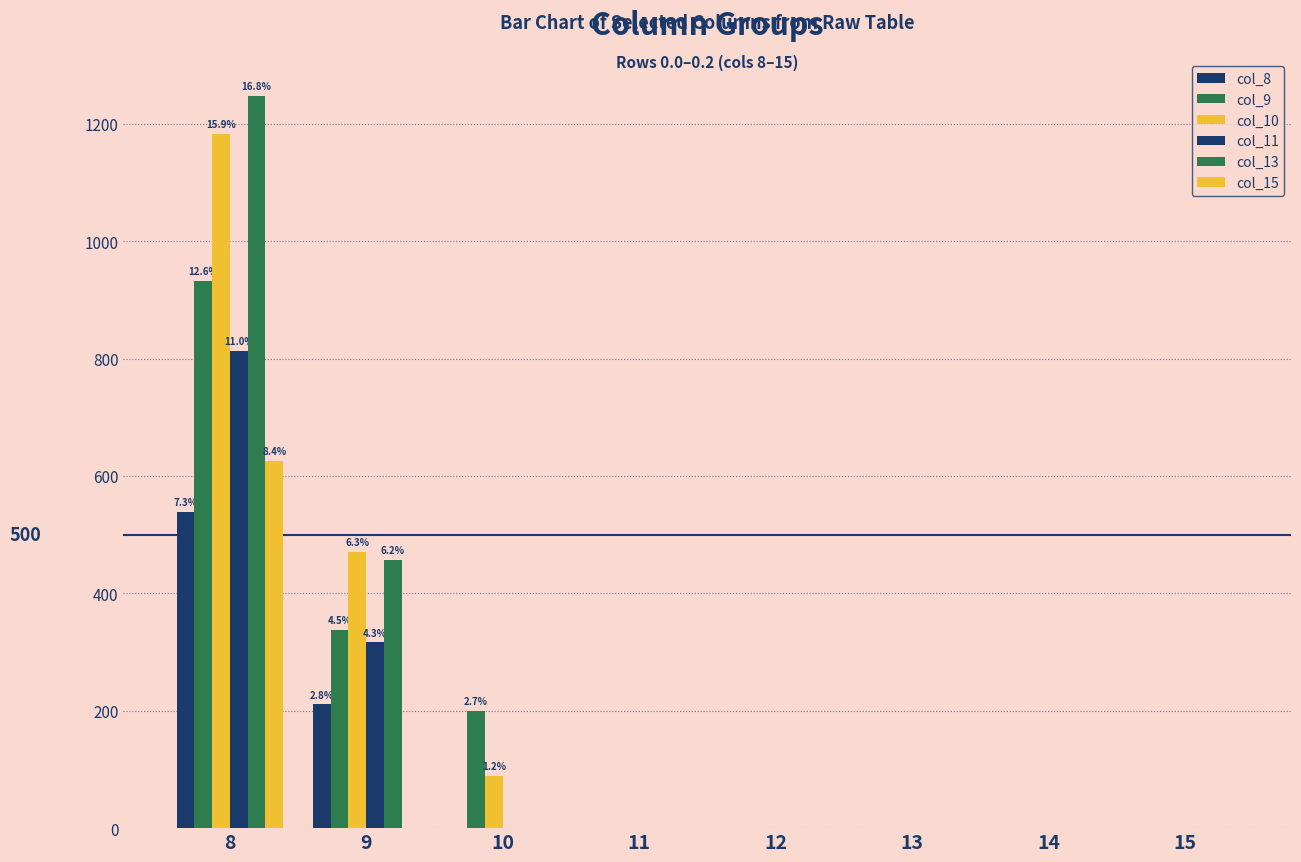

What is the maximum value shown in the chart?

1247.8